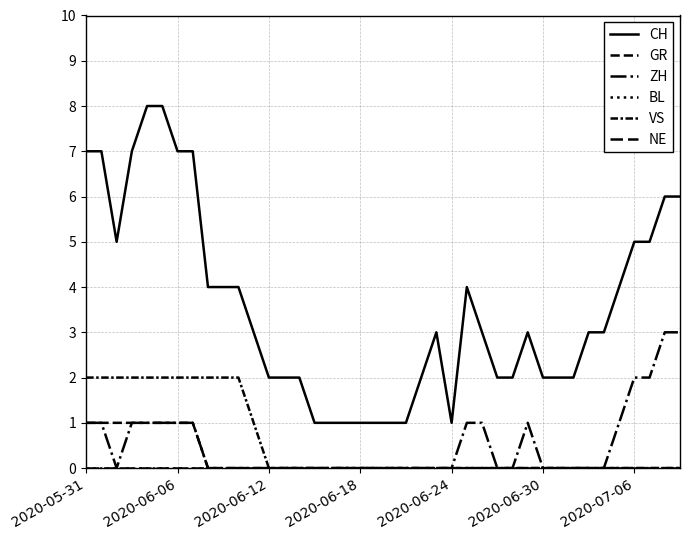

Does the chart have visible grid lines?

Yes